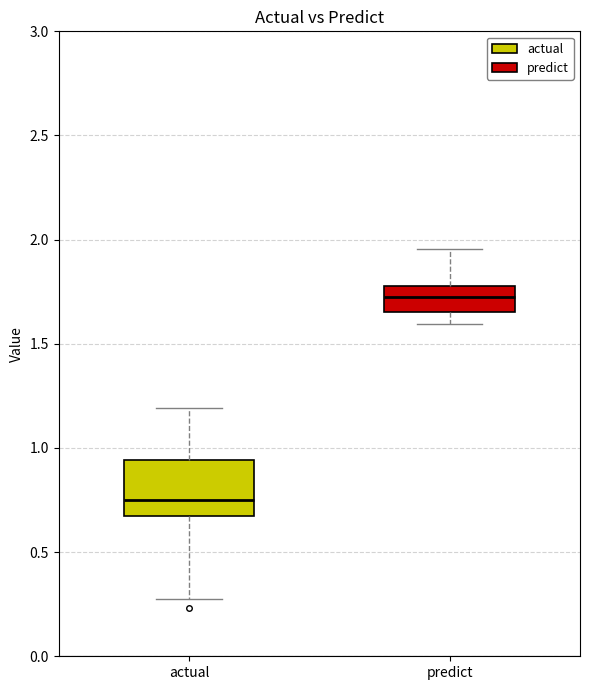

Reading left to right, read every box against the y-axis: the position of its median line, the range the box covers, and the ends of its whiskers. The values are not printed on the chart, so give them approximately, as read against the axis.

actual: median 0.75, box 0.70 to 0.95, whiskers 0.25 to 1.20
predict: median 1.75, box 1.65 to 1.80, whiskers 1.60 to 1.95